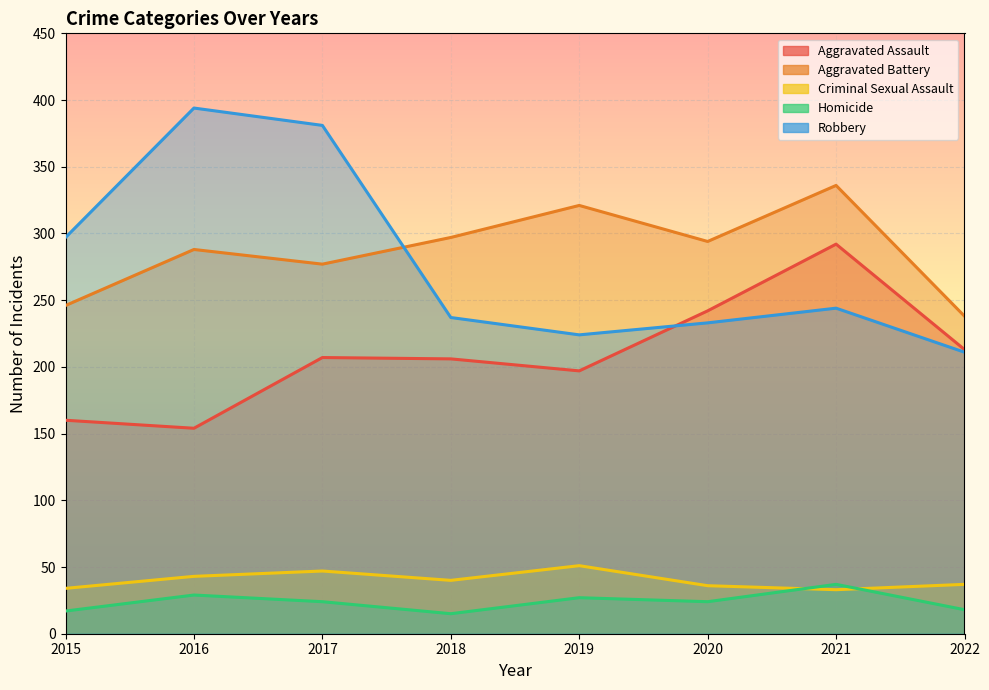

Reading right to left, list all the values displayed in this chart.

Aggravated Assault: 2022=213	2021=292	2020=242	2019=197	2018=206	2017=207	2016=154	2015=160
Aggravated Battery: 2022=238	2021=336	2020=294	2019=321	2018=297	2017=277	2016=288	2015=246
Criminal Sexual Assault: 2022=37	2021=33	2020=36	2019=51	2018=40	2017=47	2016=43	2015=34
Homicide: 2022=18	2021=37	2020=24	2019=27	2018=15	2017=24	2016=29	2015=17
Robbery: 2022=211	2021=244	2020=233	2019=224	2018=237	2017=381	2016=394	2015=297